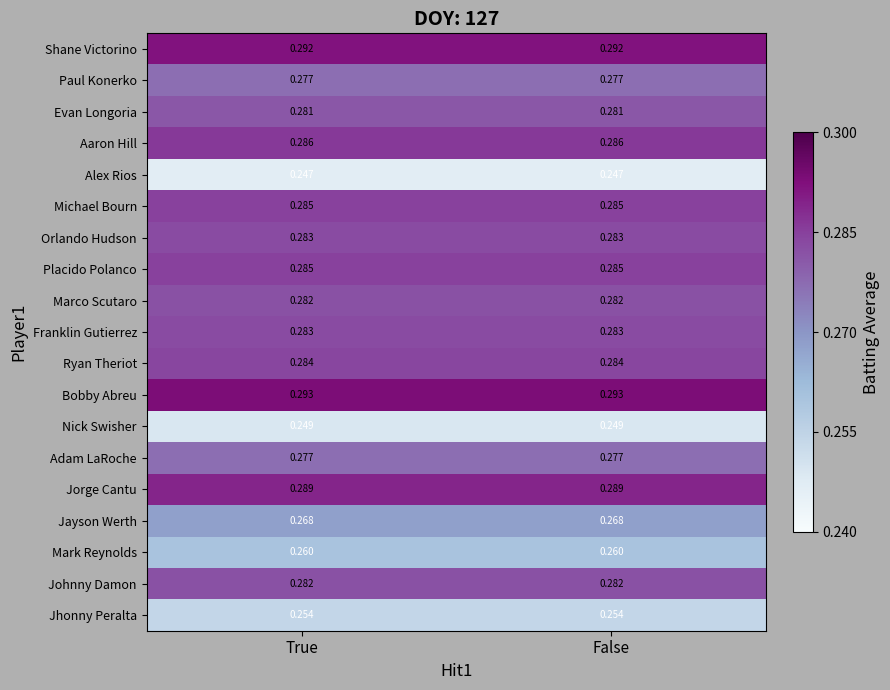

At how many categories does at least one series exceed 0?

2